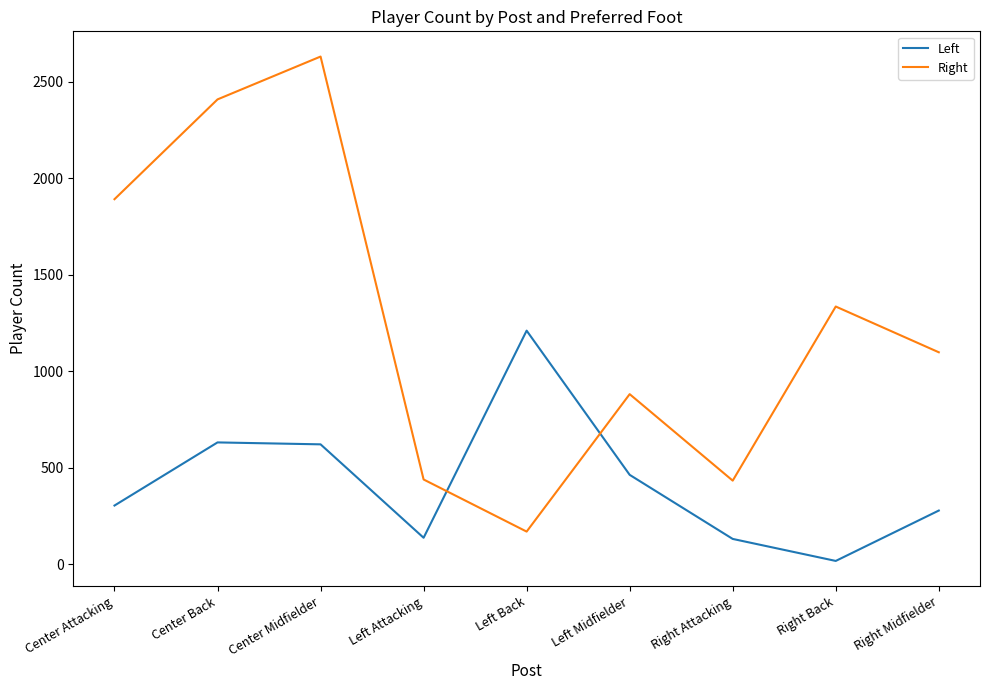

What is the spread (max minus min) of values at Left Midfielder?

418